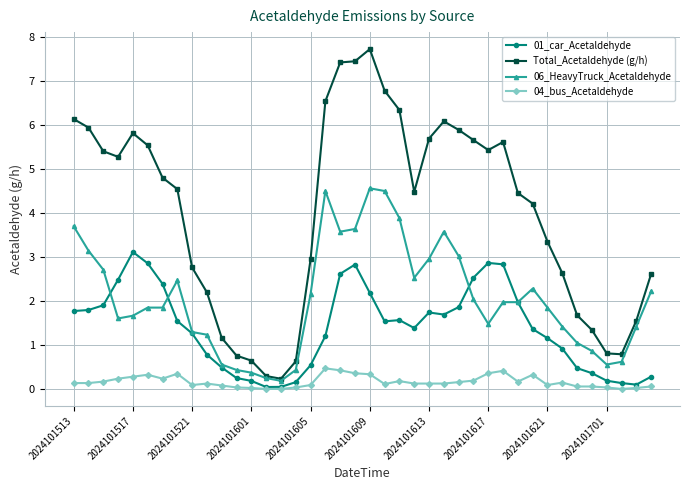

List the series in order of their peak value, lowest first.

04_bus_Acetaldehyde, 01_car_Acetaldehyde, 06_HeavyTruck_Acetaldehyde, Total_Acetaldehyde (g/h)